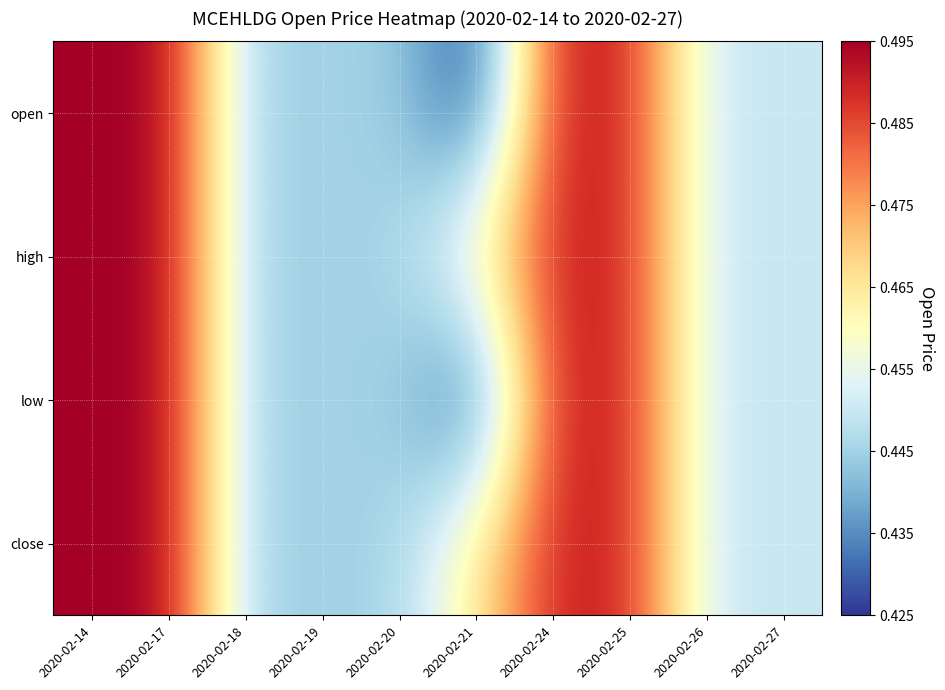

Which series has the widest spread of values?

open